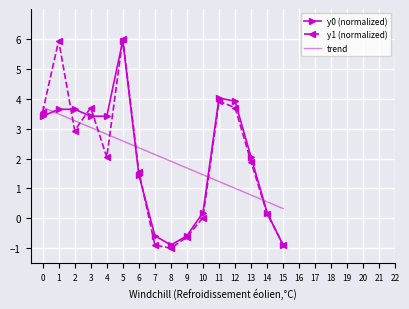

Is it true that trend equals 0.6 at 14?

True